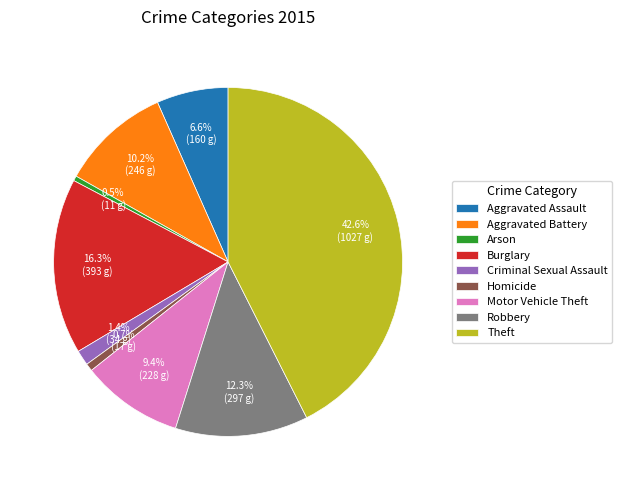

Count the number of slices in the pie.

9